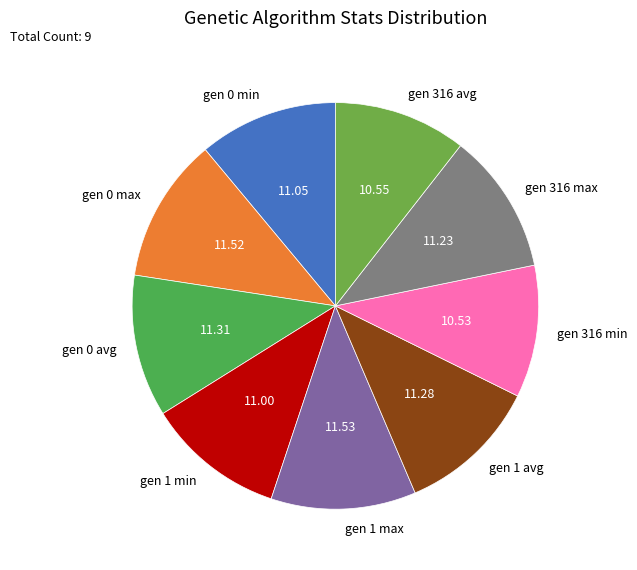

Combined, do gen 316 max and gen 1 min account for over 50%?

No